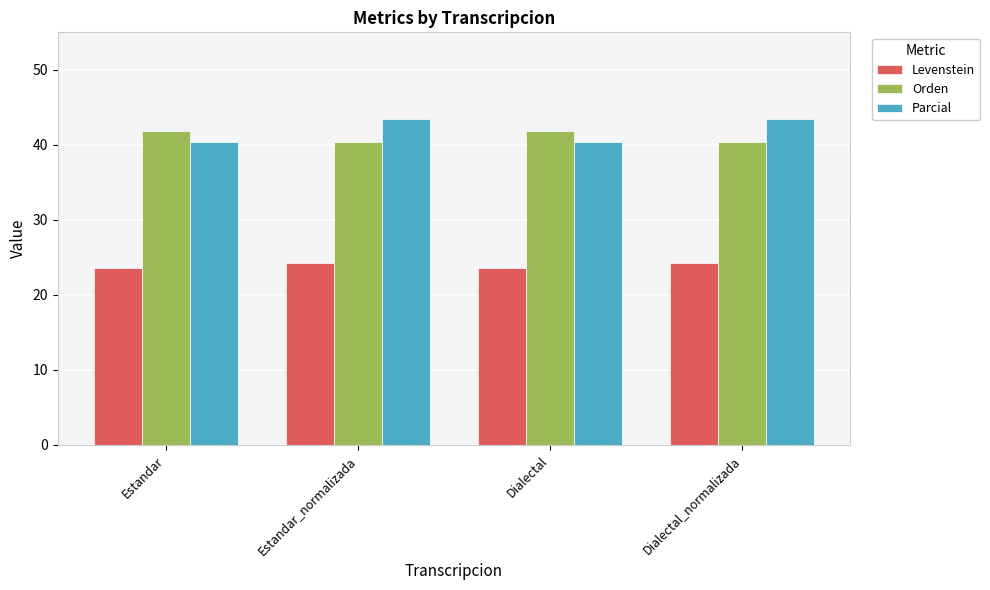

What is the sum of all Orden values?

164.4